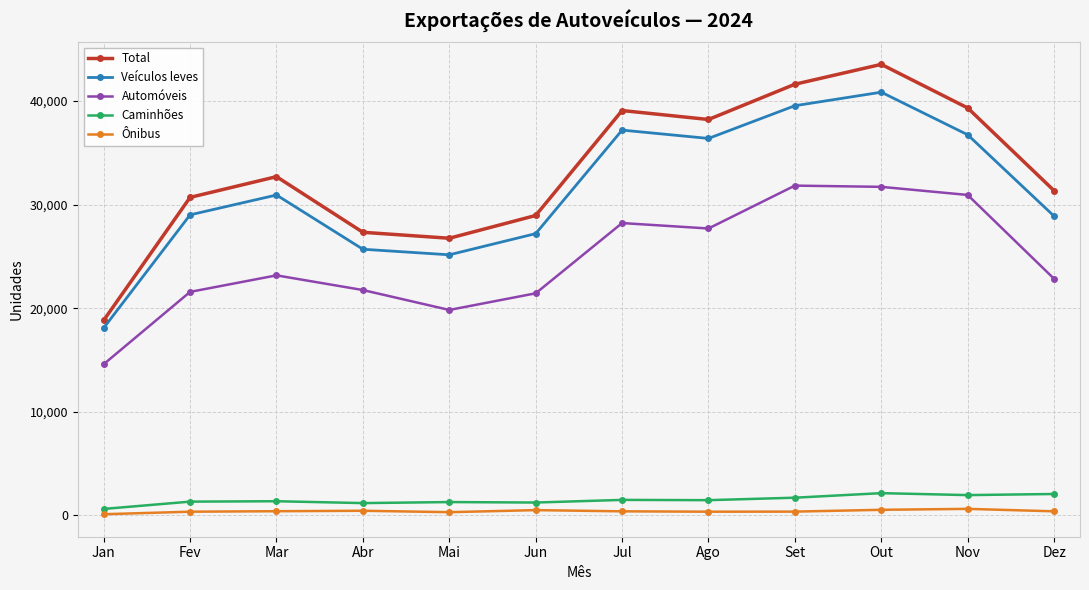

What is the sum of all Caminhões values?

17890